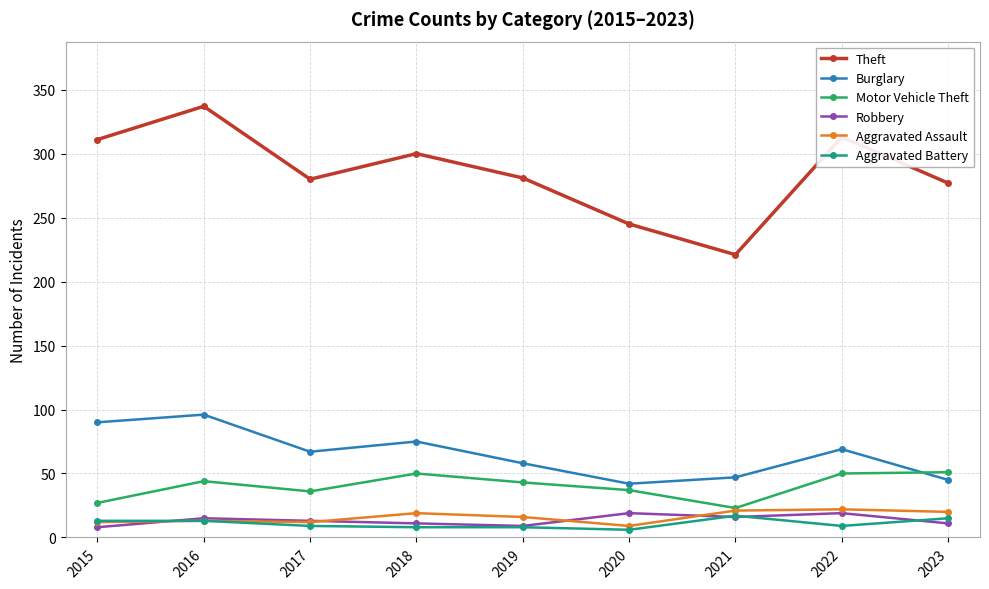

At how many categories does at least one series exceed 149?

9